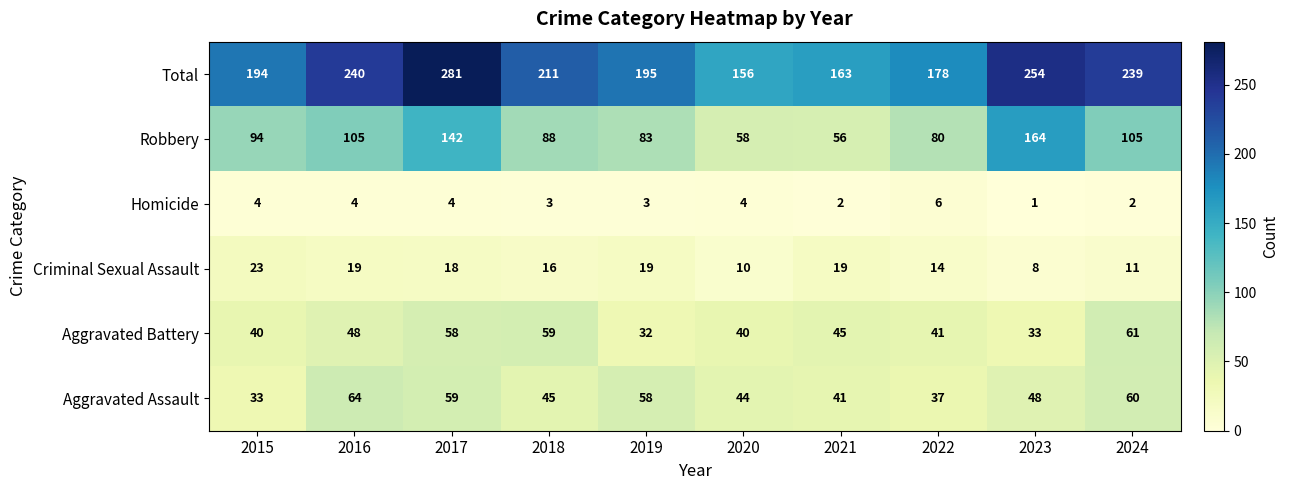

What is the difference between the maximum and minimum values in the Criminal Sexual Assault series?

15